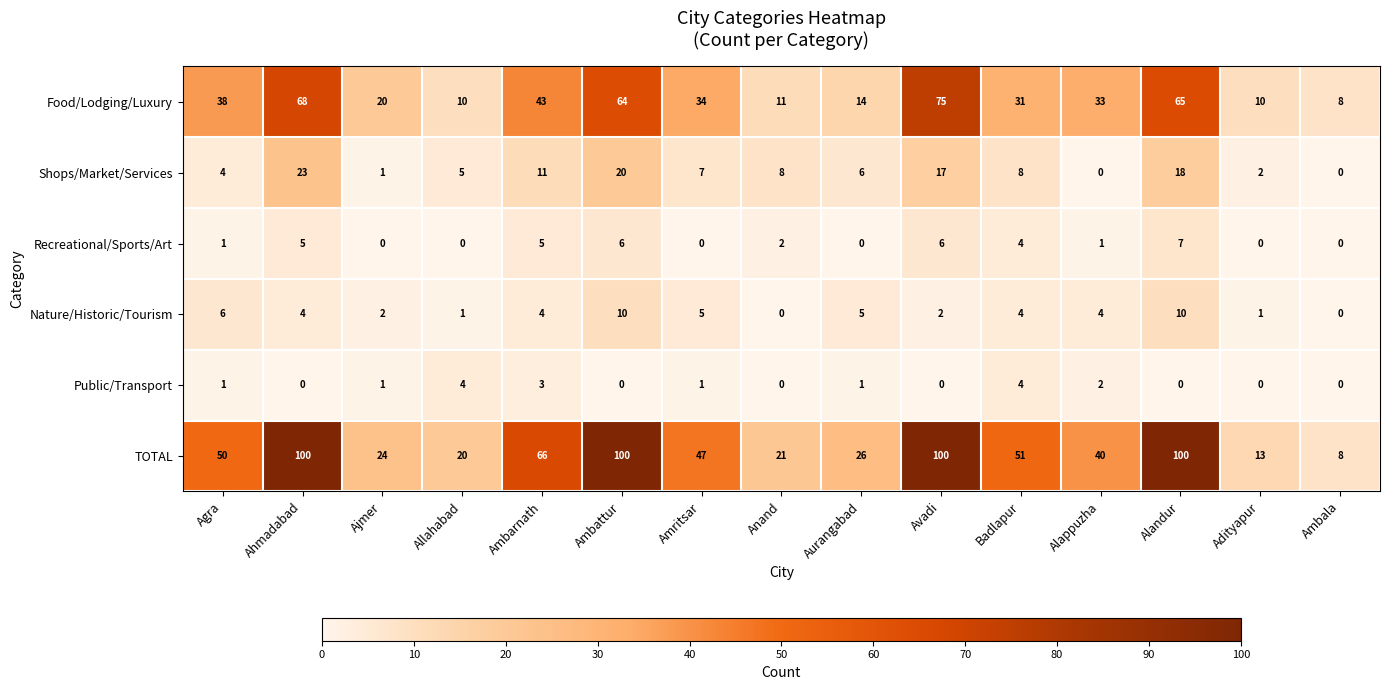

How many series are shown in this chart?

6